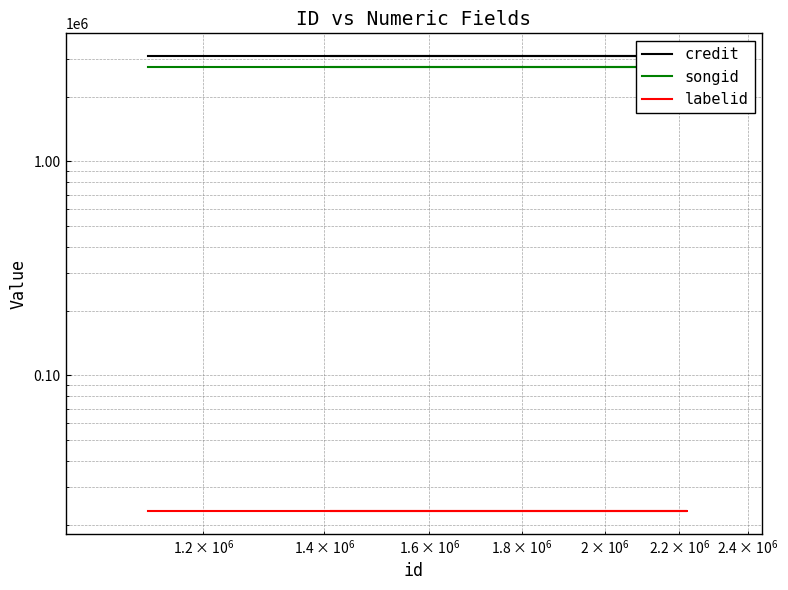

Which series has the largest range (max minus min)?

credit